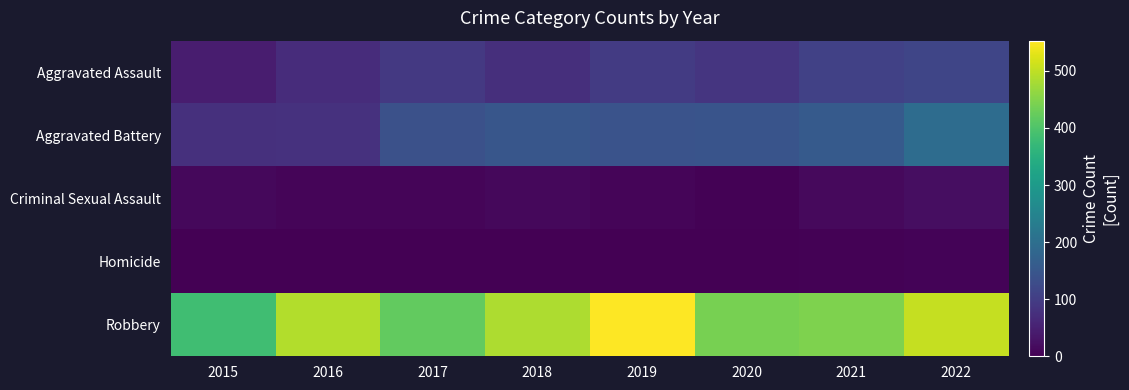

At how many categories does at least one series exceed 186?

8